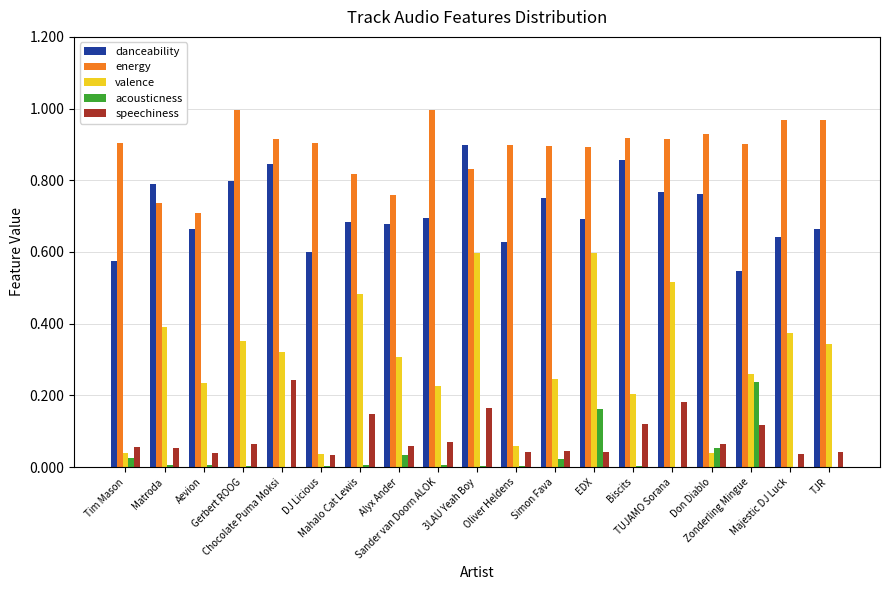

What are all the series names shown in the legend?

danceability, energy, valence, acousticness, speechiness